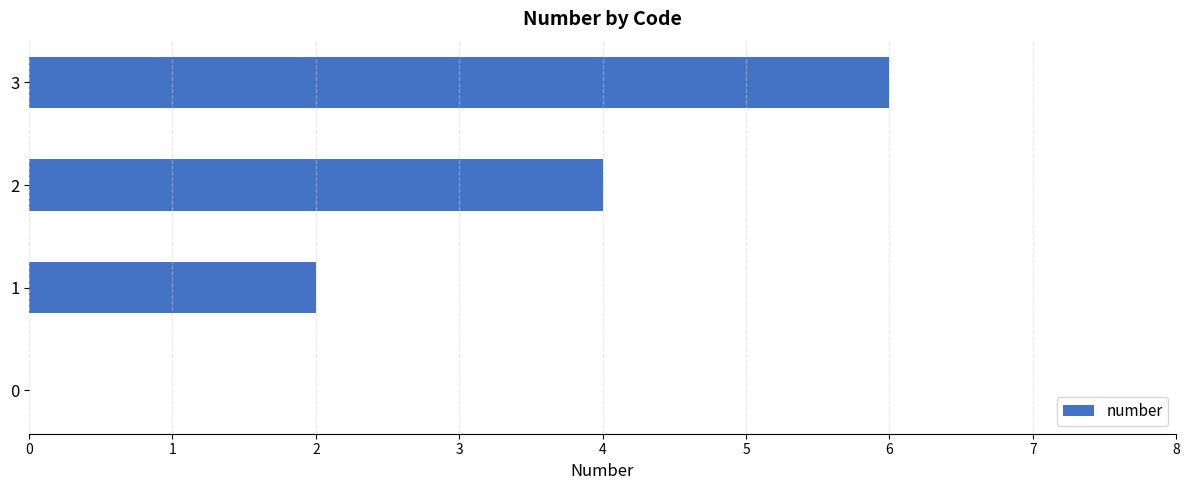

What is the average value?

3